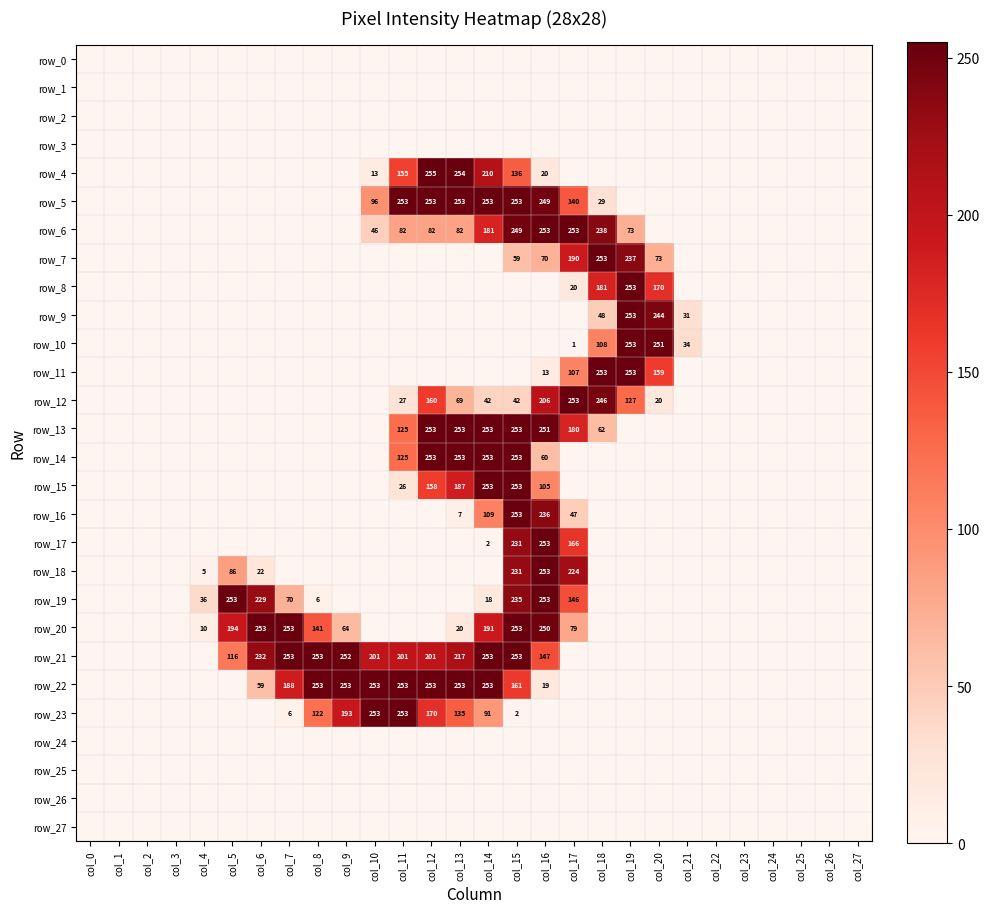

What is the average value of the row_20 series?

61